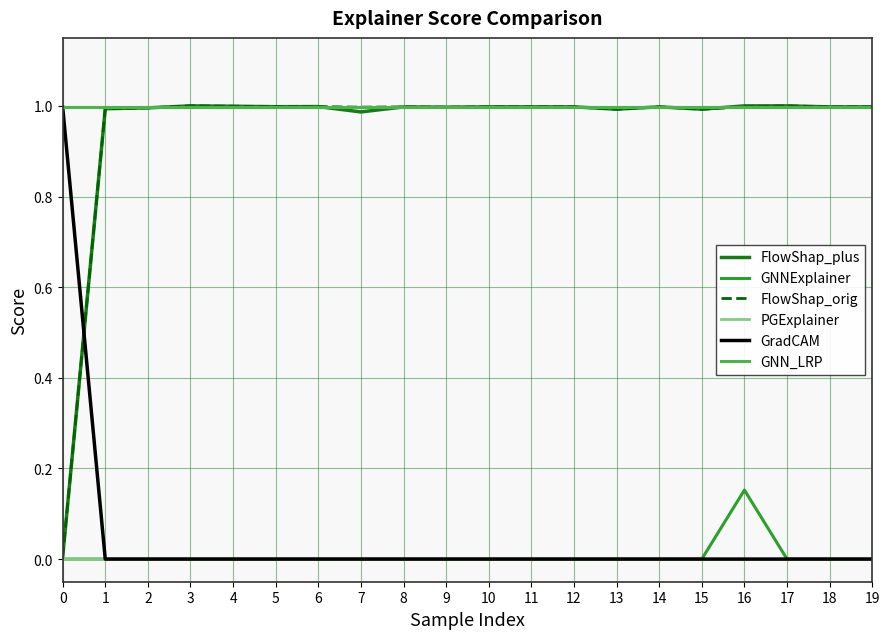

Is it true that FlowShap_orig equals 1.8 at 9?

False